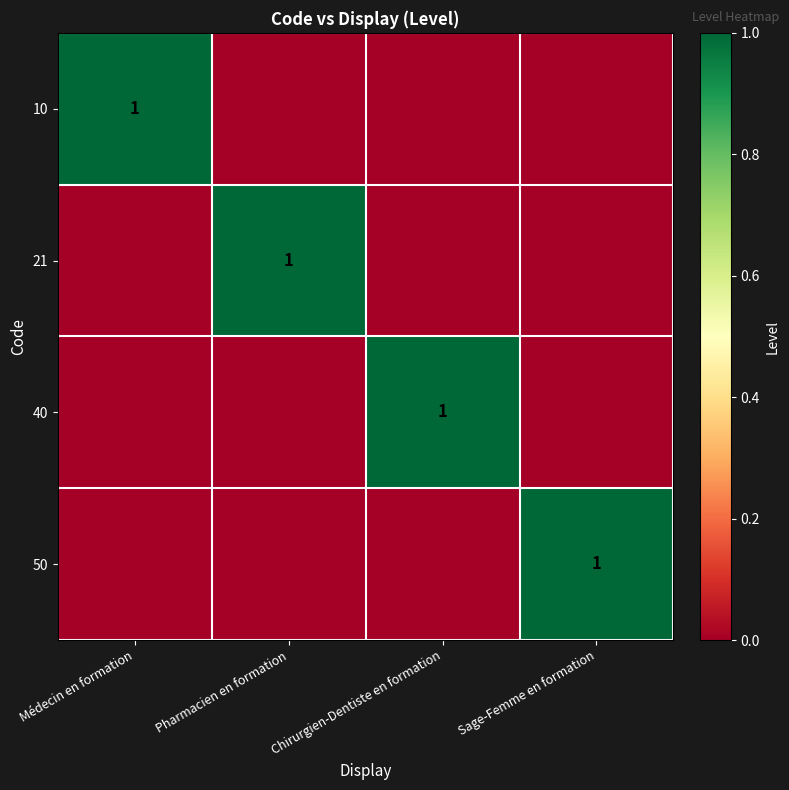

The 10 series shows 2 at Médecin en formation. True or false?

False